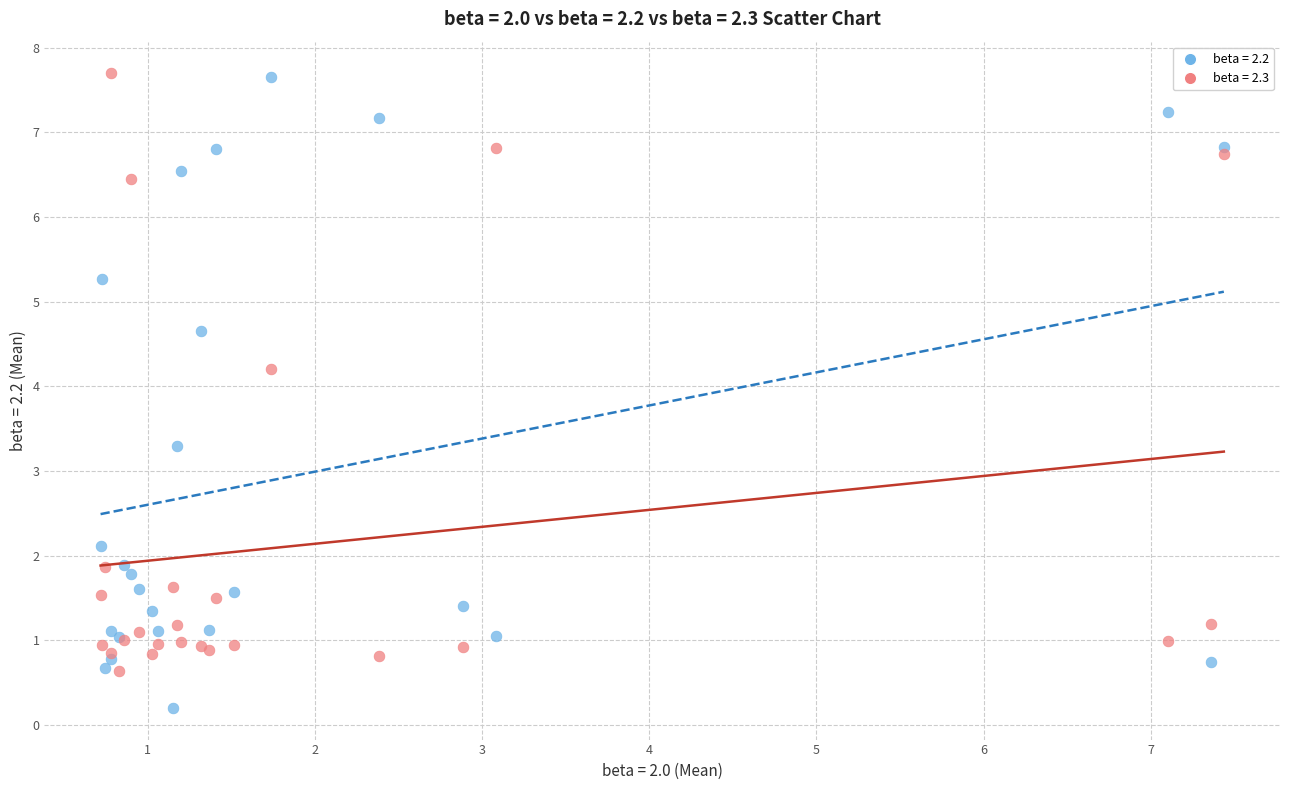

In the beta = 2.2 series, what Y value is closest to 3?

3.3